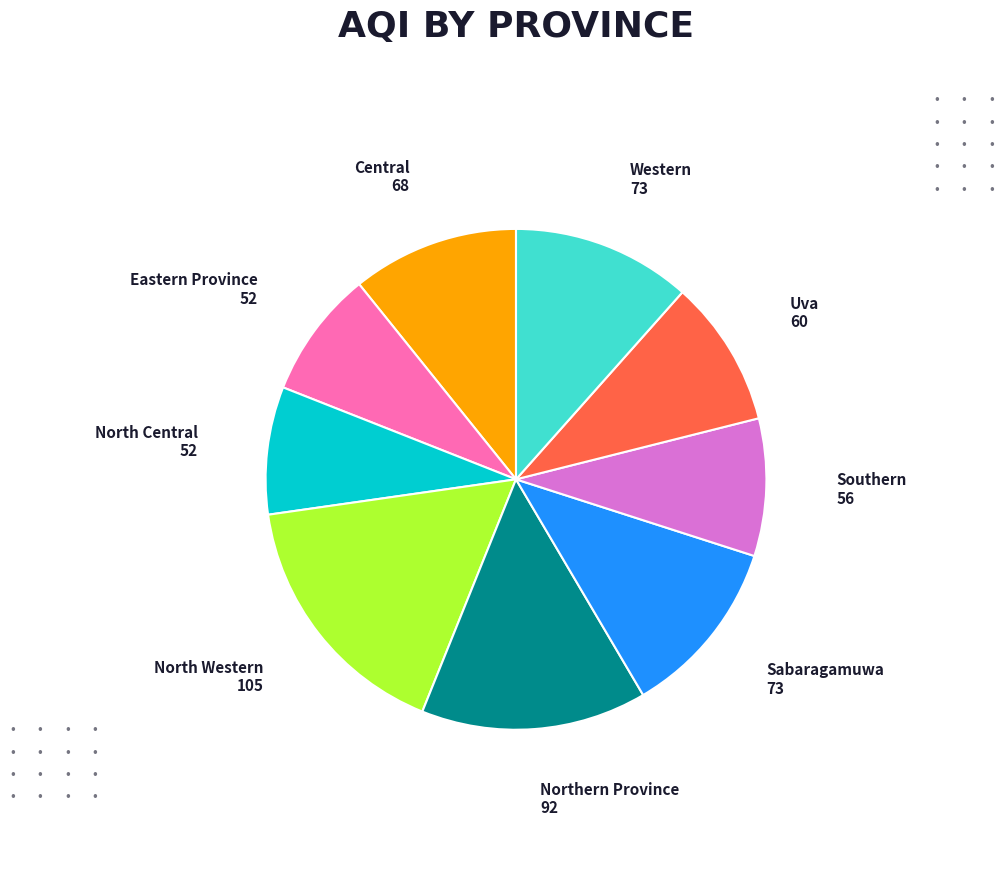

Which category has the biggest portion of the pie?

North Western